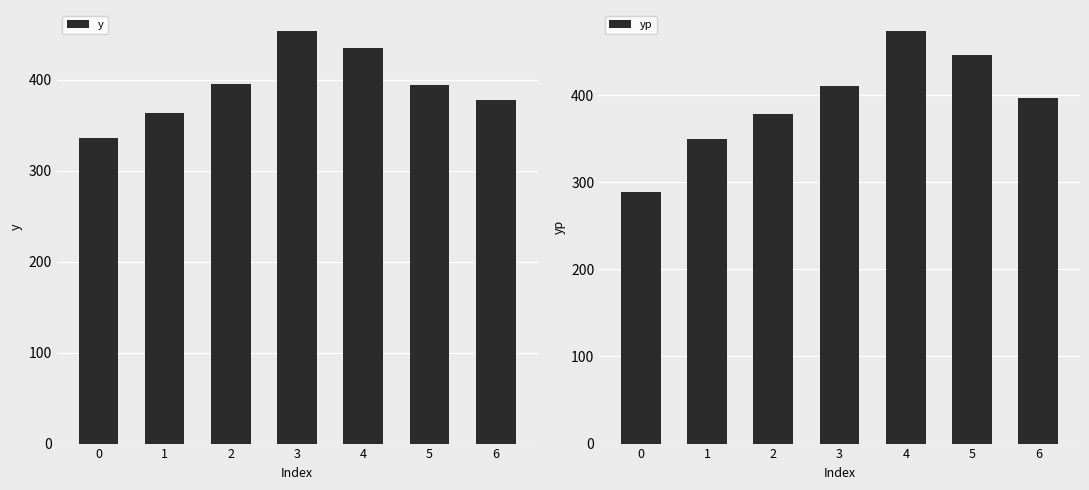

Reading left to right, what are all the values shown in this chart?

y: 0=336.0	1=364.0	2=395.0	3=454.0	4=435.0	5=394.0	6=378.0
yp: 0=288.9	1=349.7	2=377.8	3=410.0	4=474.0	5=445.7	6=396.5